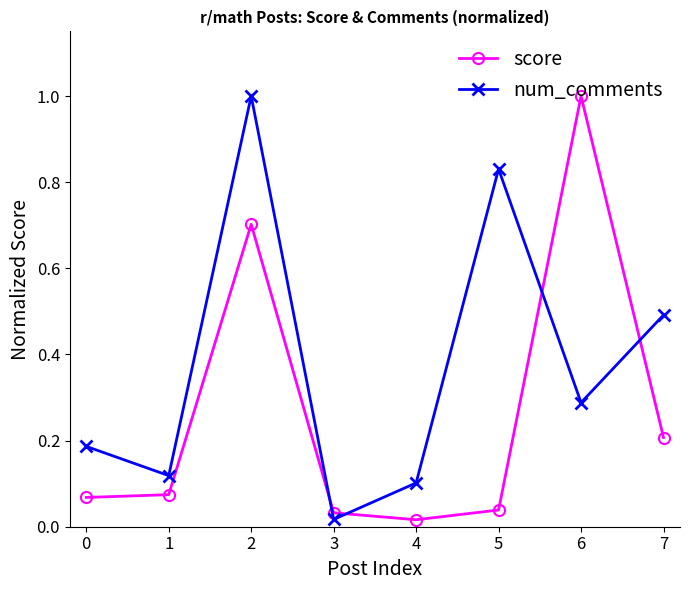

At which category is the sum across all series the highest?

2